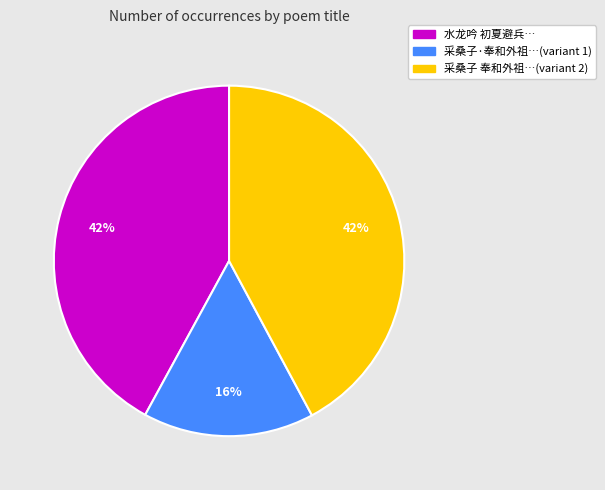

Does any single category account for the majority?

No